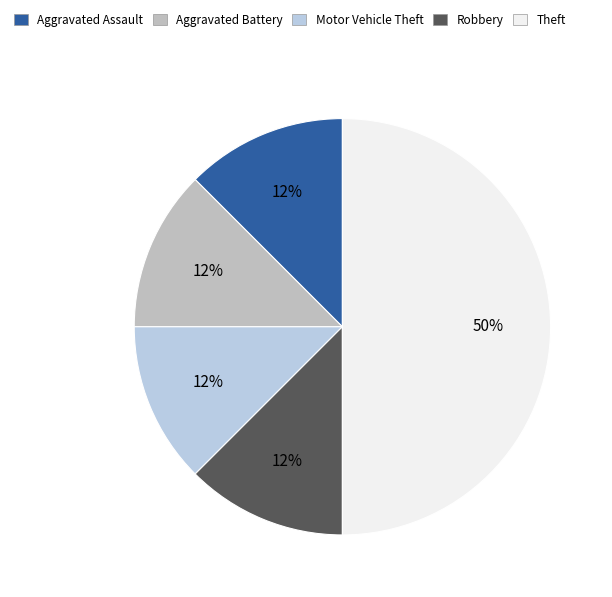

What is the smallest slice in the pie chart?

Aggravated Assault